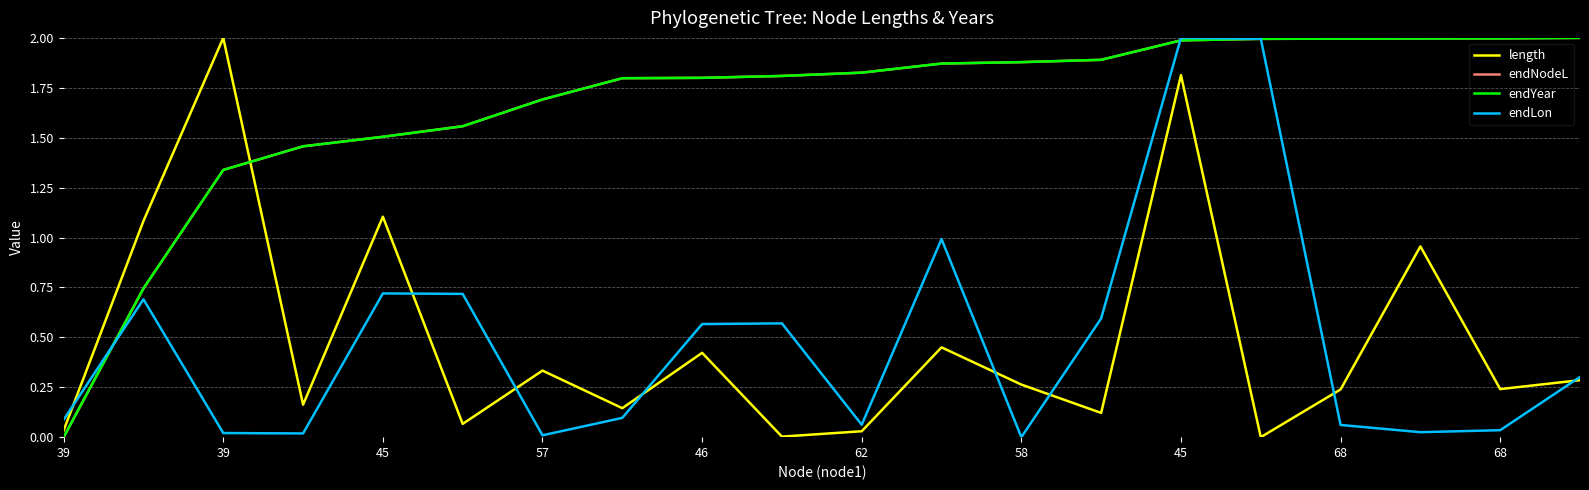

Which category has the highest value in the endYear series?

19